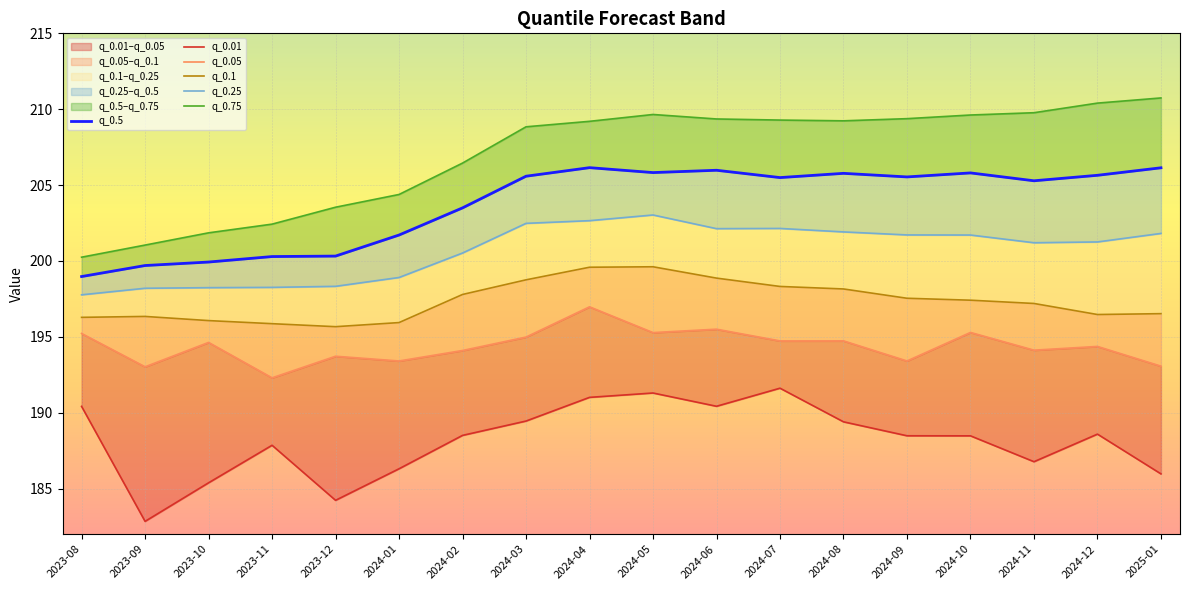

Reading left to right, list all the values displayed in this chart.

q_0.5: 199.0	199.7	199.9	200.3	200.3	201.7	203.5	205.6	206.1	205.8	206.0	205.5	205.8	205.5	205.8	205.3	205.6	206.1
q_0.01: 190.4	182.8	185.4	187.9	184.2	186.3	188.5	189.5	191.0	191.3	190.4	191.6	189.4	188.5	188.5	186.8	188.6	186.0
q_0.05: 195.2	193.0	194.6	192.3	193.7	193.4	194.1	195.0	197.0	195.3	195.5	194.7	194.7	193.4	195.3	194.1	194.4	193.1
q_0.1: 196.3	196.3	196.1	195.9	195.7	195.9	197.8	198.8	199.6	199.6	198.9	198.3	198.2	197.5	197.4	197.2	196.5	196.5
q_0.25: 197.8	198.2	198.2	198.3	198.3	198.9	200.5	202.5	202.7	203.0	202.1	202.1	201.9	201.7	201.7	201.2	201.3	201.8
q_0.75: 200.2	201.0	201.9	202.4	203.5	204.4	206.5	208.8	209.2	209.7	209.4	209.3	209.2	209.4	209.6	209.8	210.4	210.7